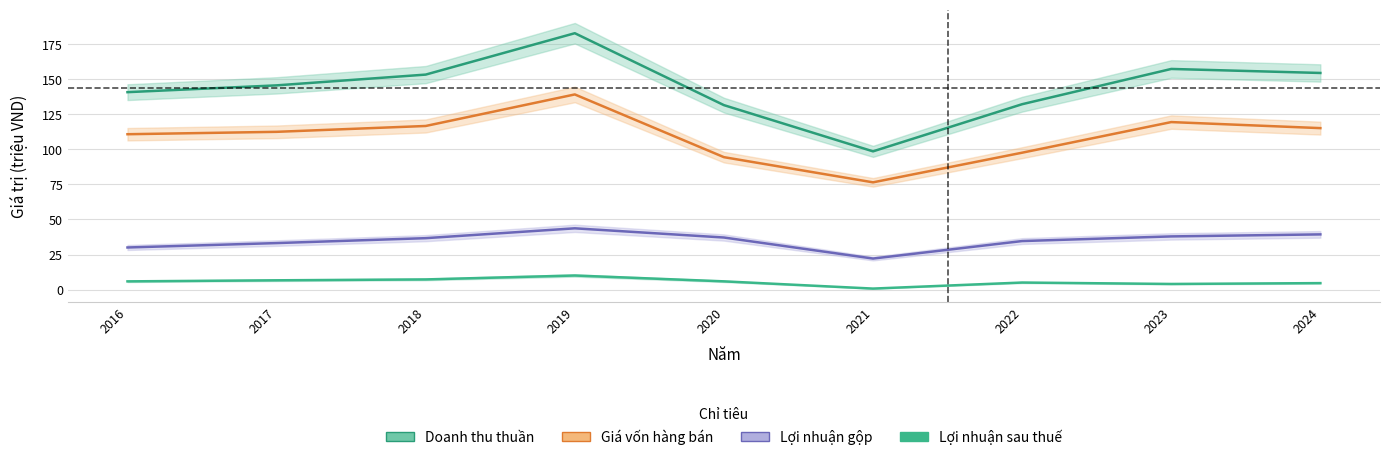

How many lines are shown in the chart?

4